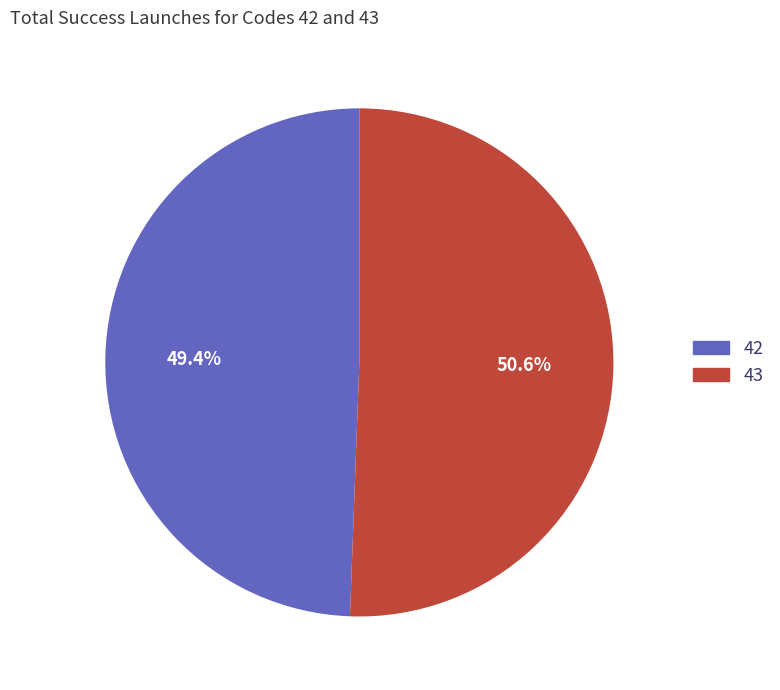

Which category accounts for the majority?

43